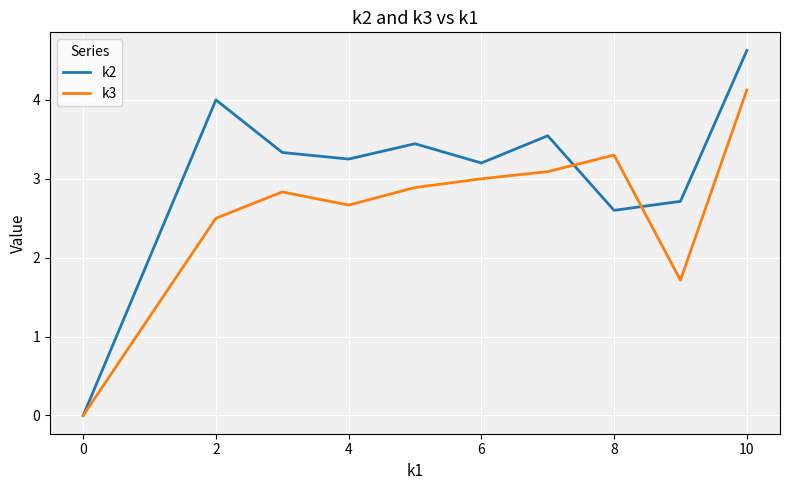

What is the highest value of the k3 series?

4.1